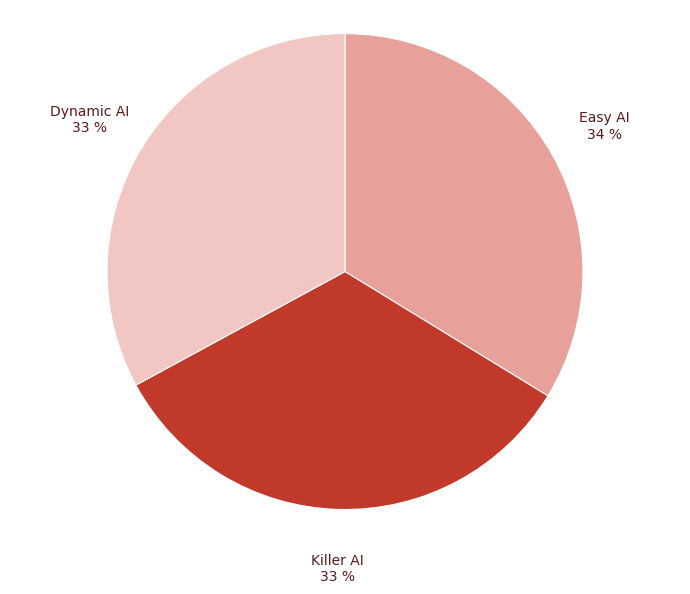

To the nearest percent, what is the average slice percentage?

33%